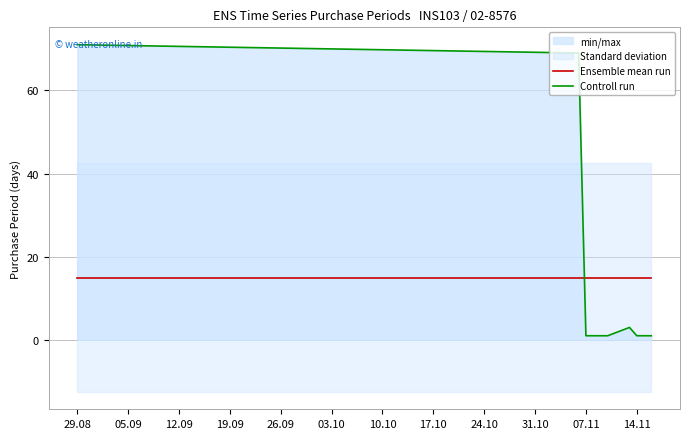

Which series has the widest spread of values?

Controll run